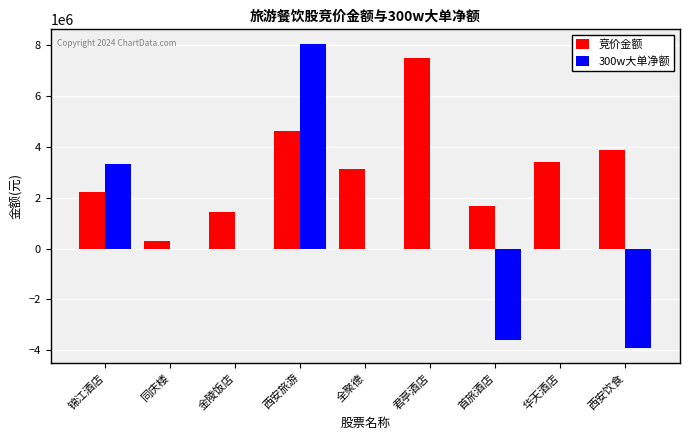

At which label does 竞价金额 reach its peak?

君亭酒店